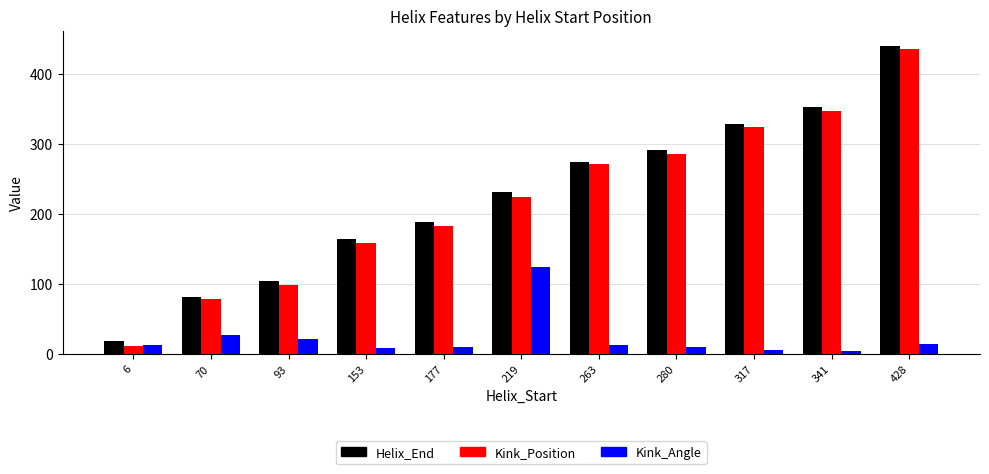

What is the total value across all series at 93?

225.9